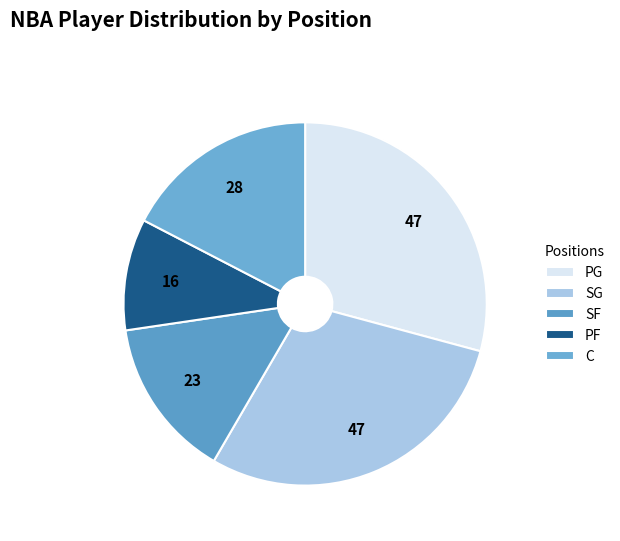

What is the change in value from SG to C?

-19